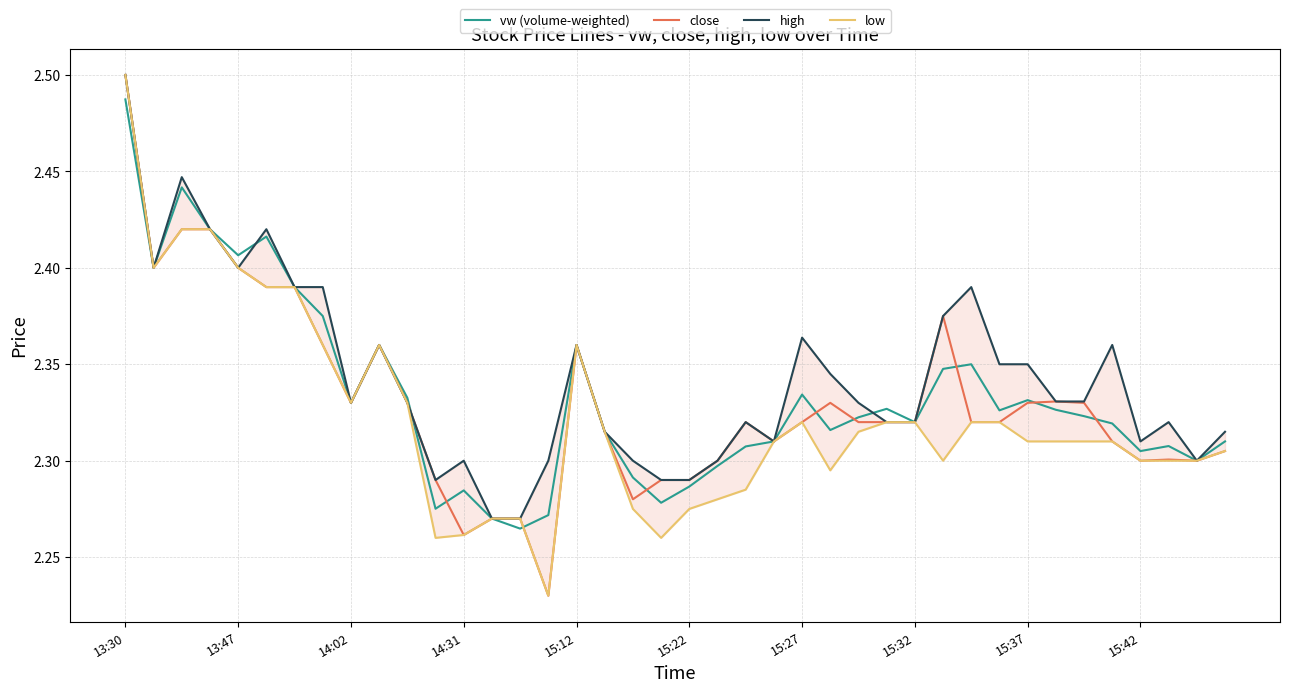

At which label does vw (volume-weighted) reach its peak?

13:30